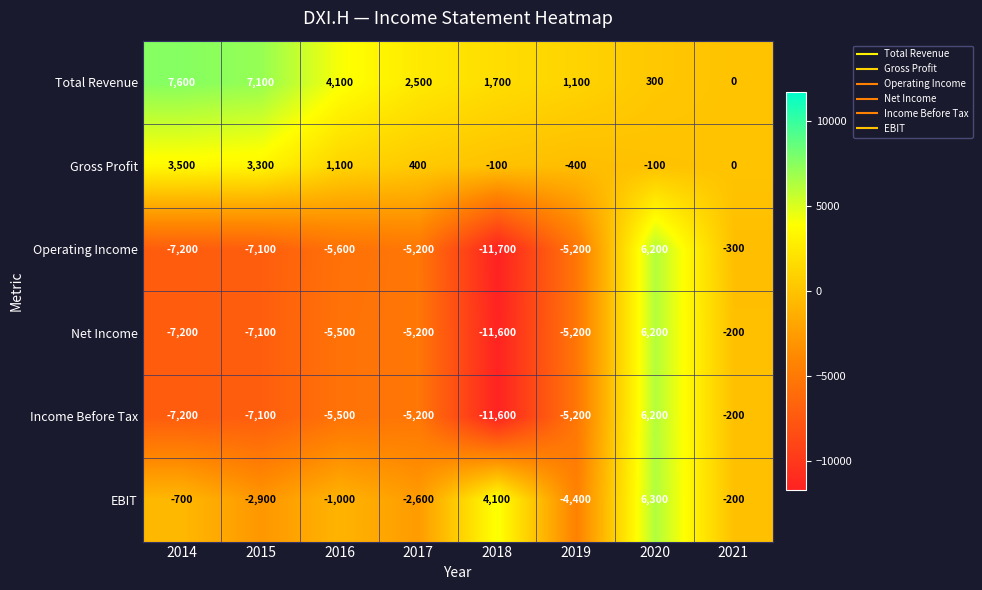

At how many categories does at least one series exceed 1764?

6